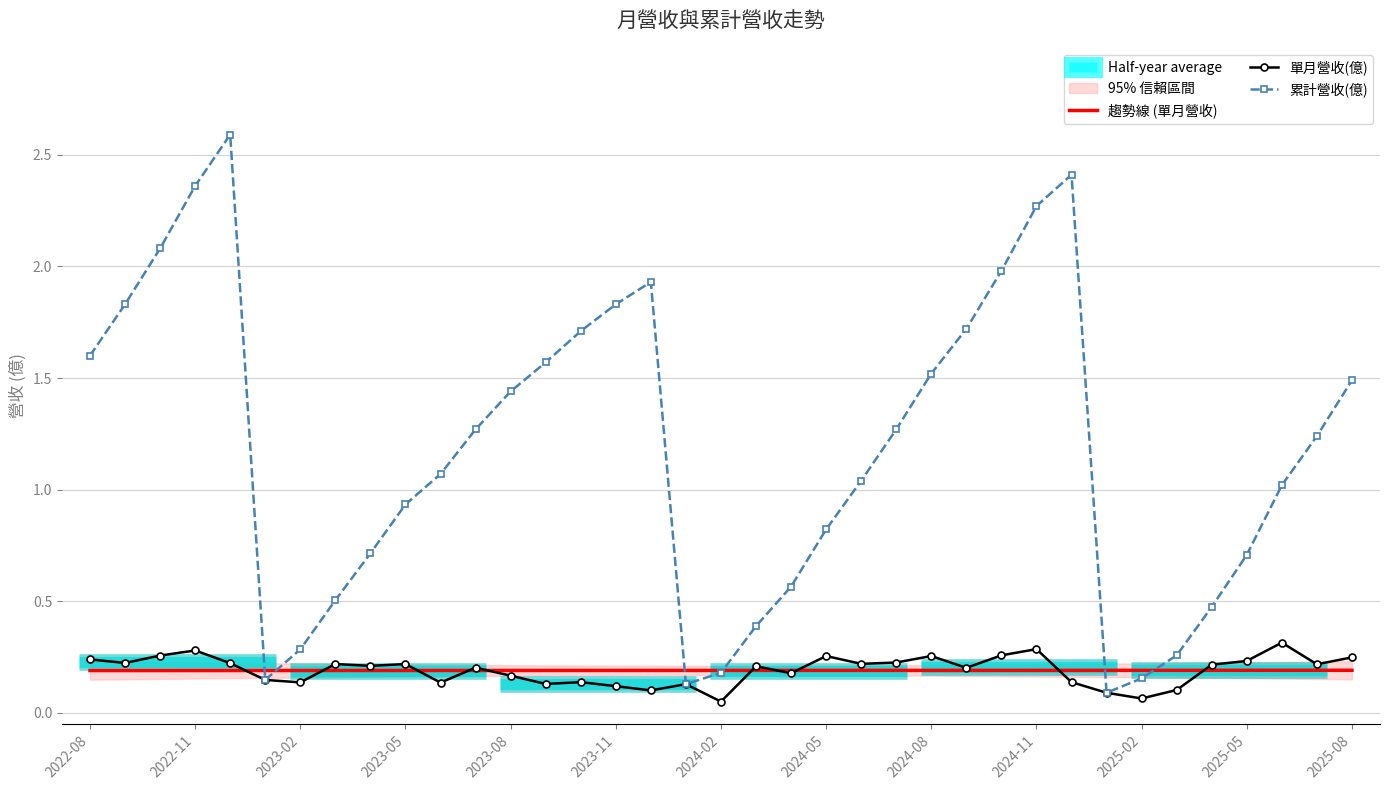

True or false: 單月營收(億) has more than 1 points higher than both neighbors.

True